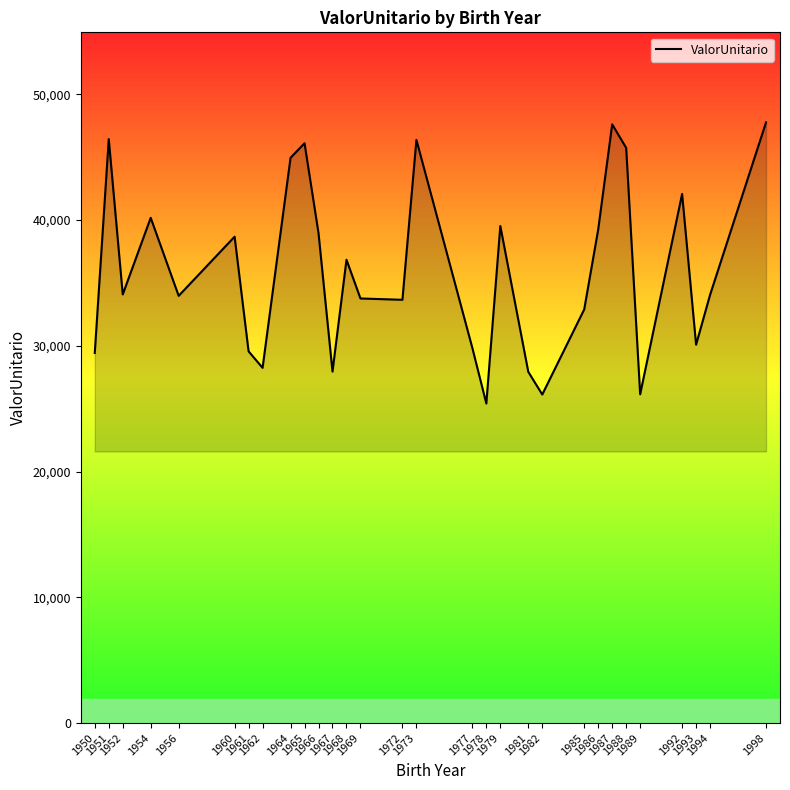

Does the chart have visible grid lines?

No